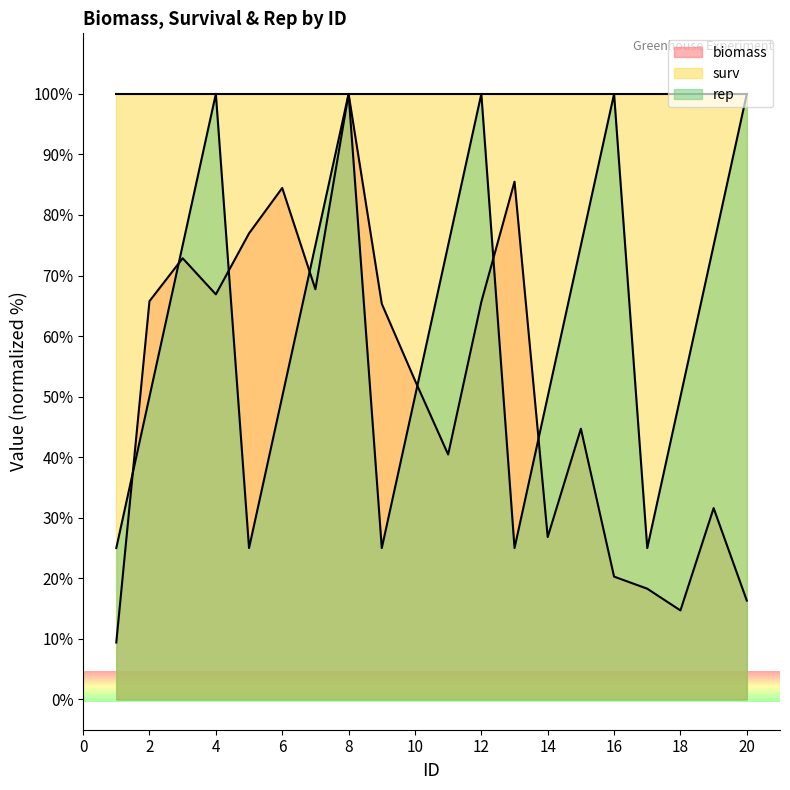

How many lines are shown in the chart?

3